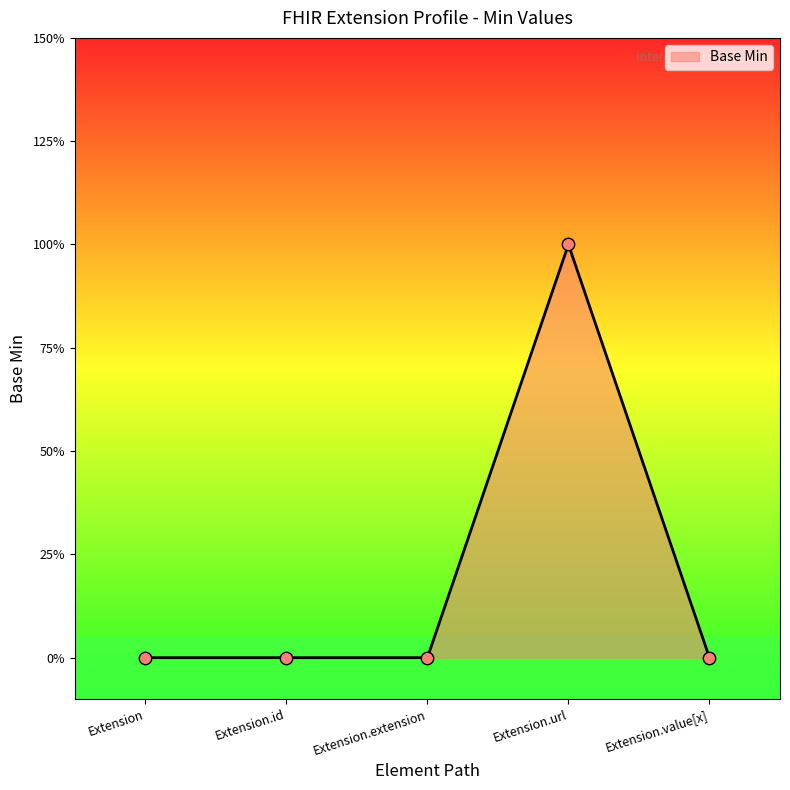

Which has a higher value, Extension.extension or Extension.url?

Extension.url